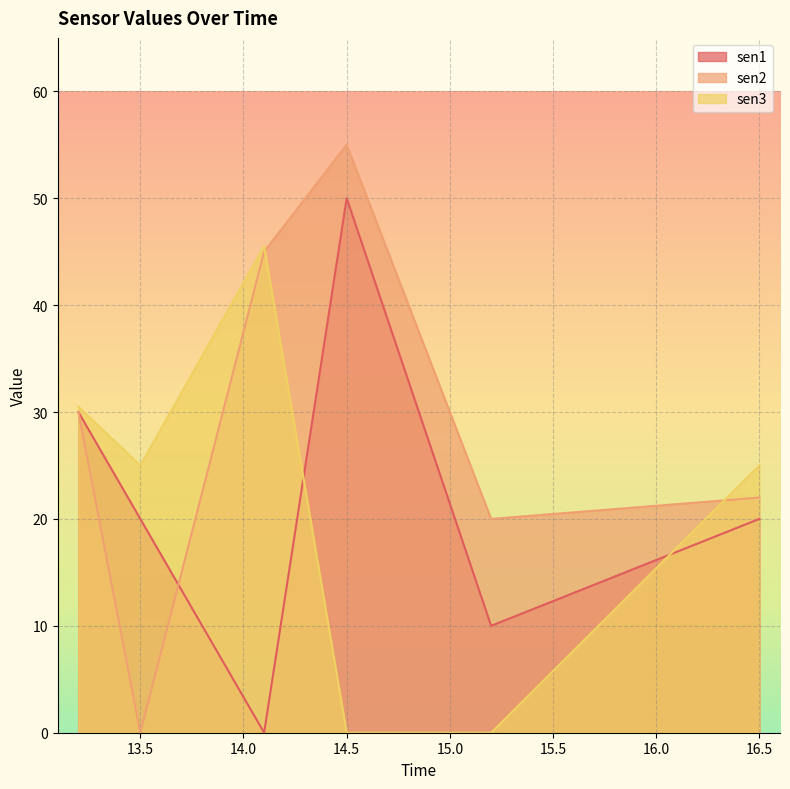

Where does the sen3 series first go above 25?

13.2